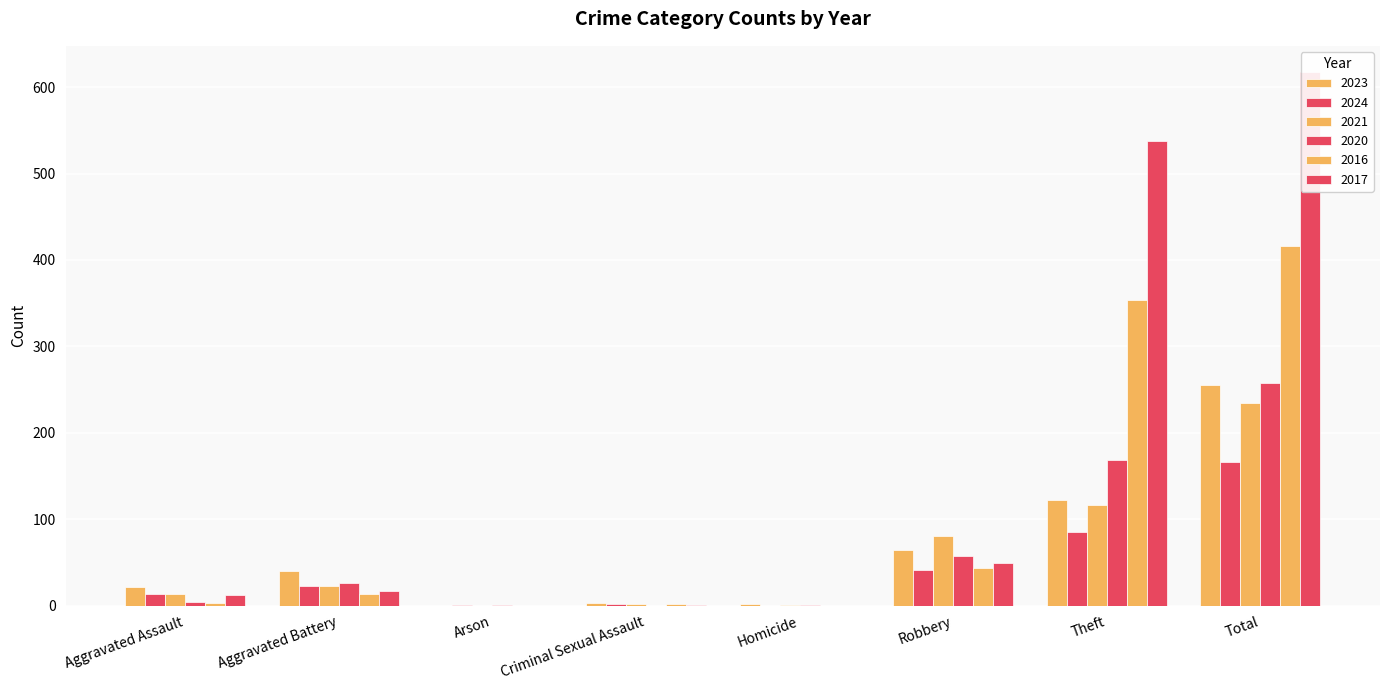

What is the total value across all series at Robbery?

335